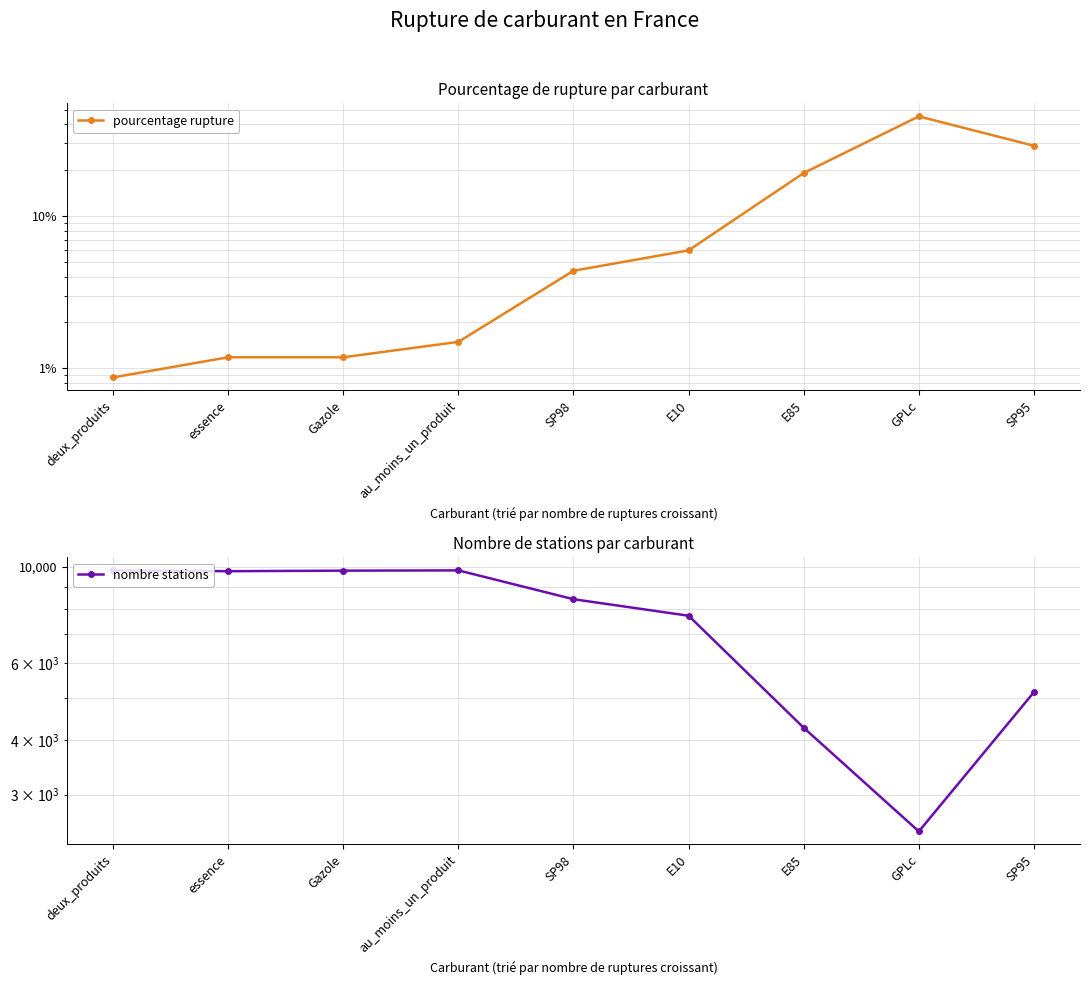

What is the value of the pourcentage rupture point at the 5th from the left?

4.4